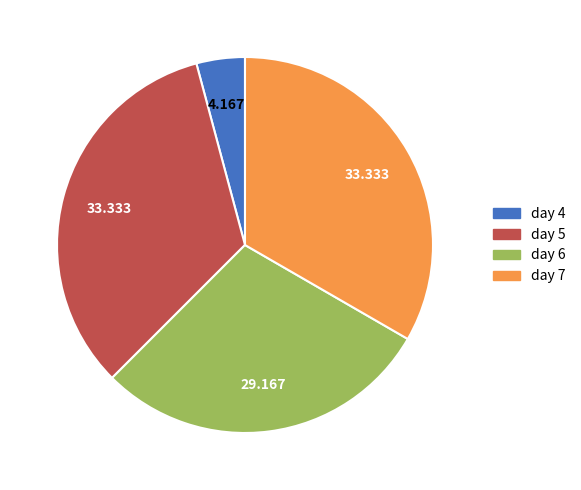

Is there any slice that represents more than half of the pie?

No